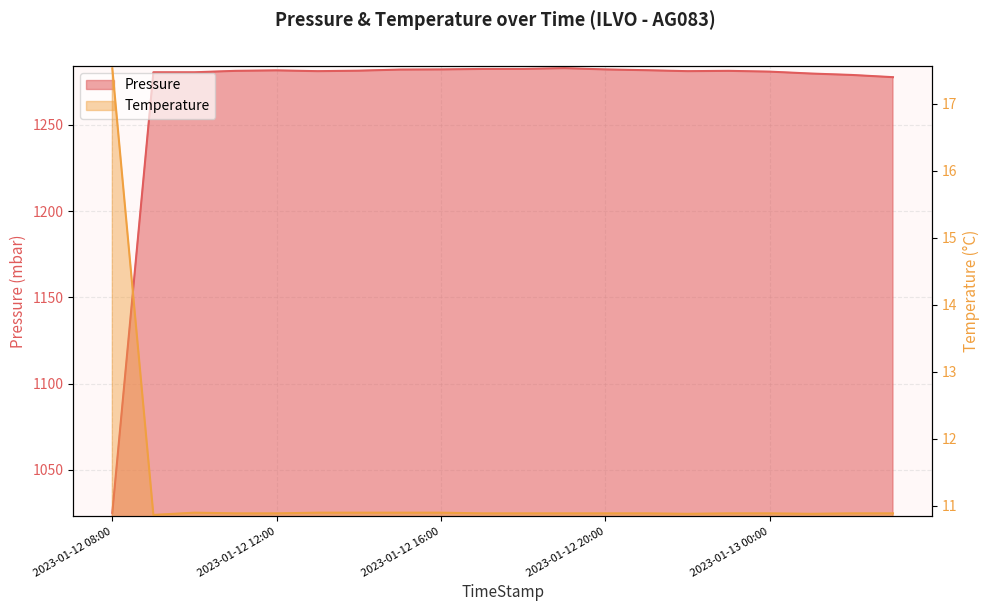

What is the lowest value of the Pressure series?

1025.1